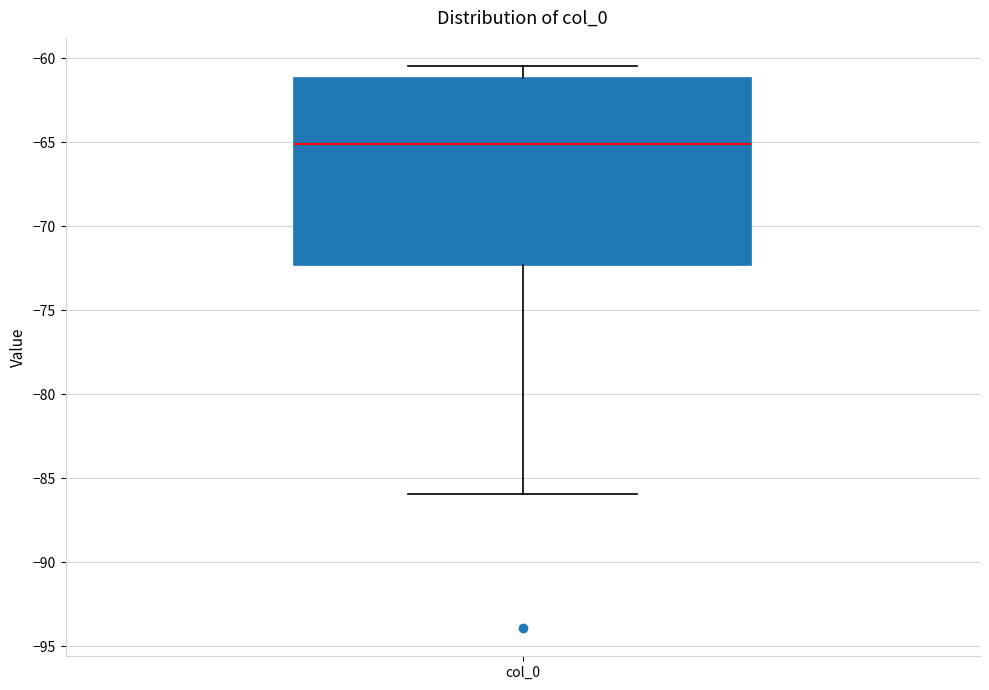

Transcribe this box plot: give where the median line is, the range the box spans, and where the two whiskers end, as read against the y-axis. The values are not printed on the chart, so give them approximately, as read against the axis.

median -65.0, box -72.5 to -61.0, whiskers -86.0 to -60.5